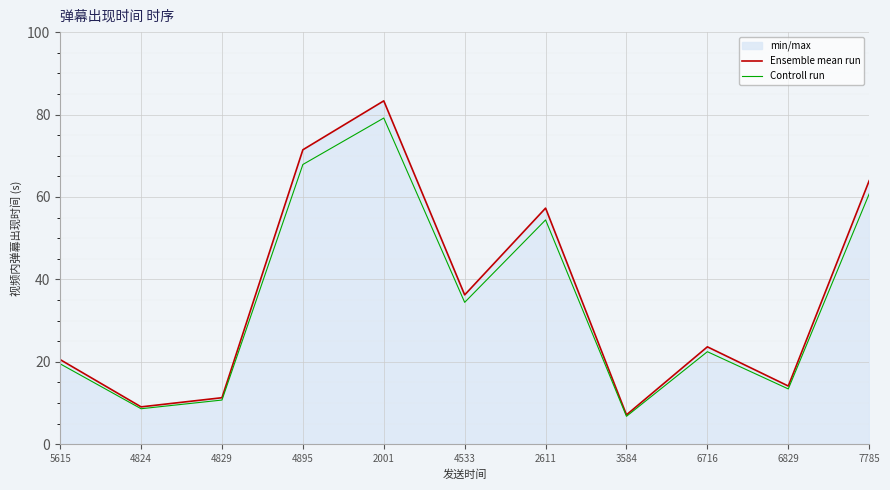

Reading left to right, transcribe all the data shown in this chart.

Ensemble mean run: 20.5	9.0	11.3	71.4	83.3	36.2	57.3	7.1	23.6	14.1	63.9
Controll run: 19.5	8.6	10.7	67.9	79.1	34.4	54.4	6.7	22.4	13.4	60.7